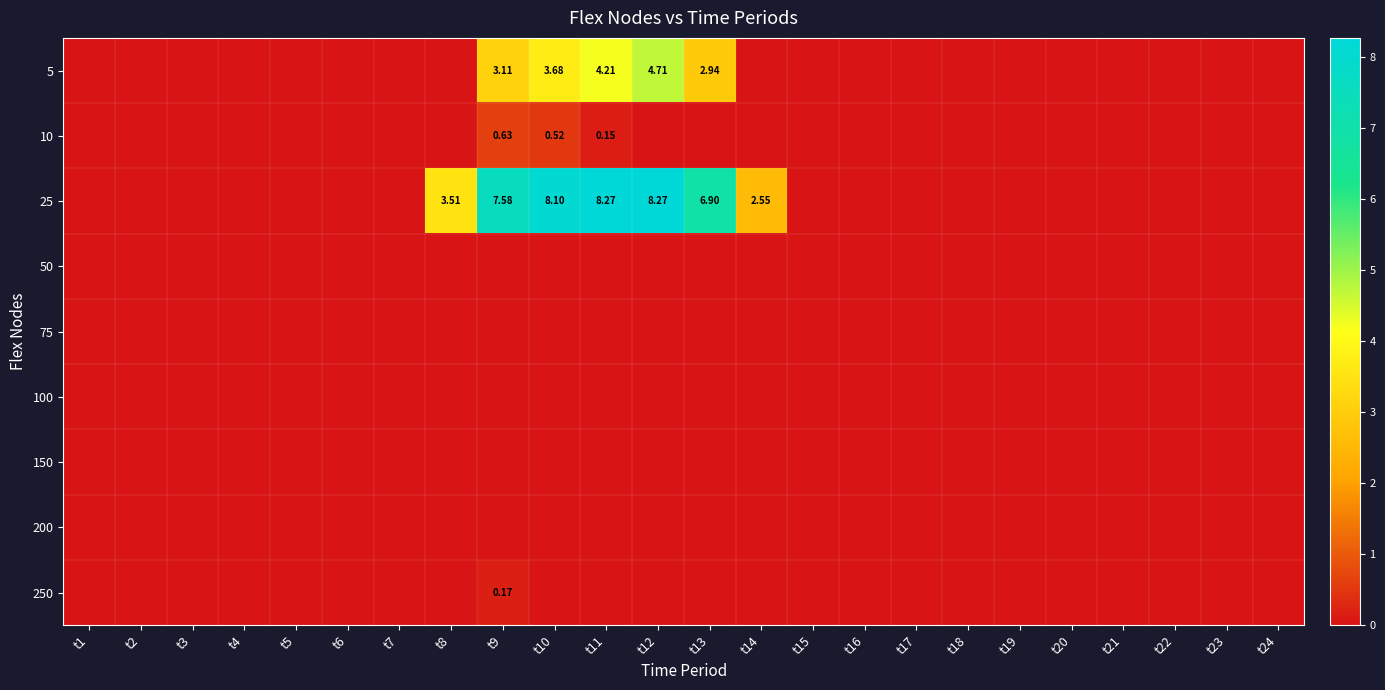

What is the maximum value shown in the chart?

8.3